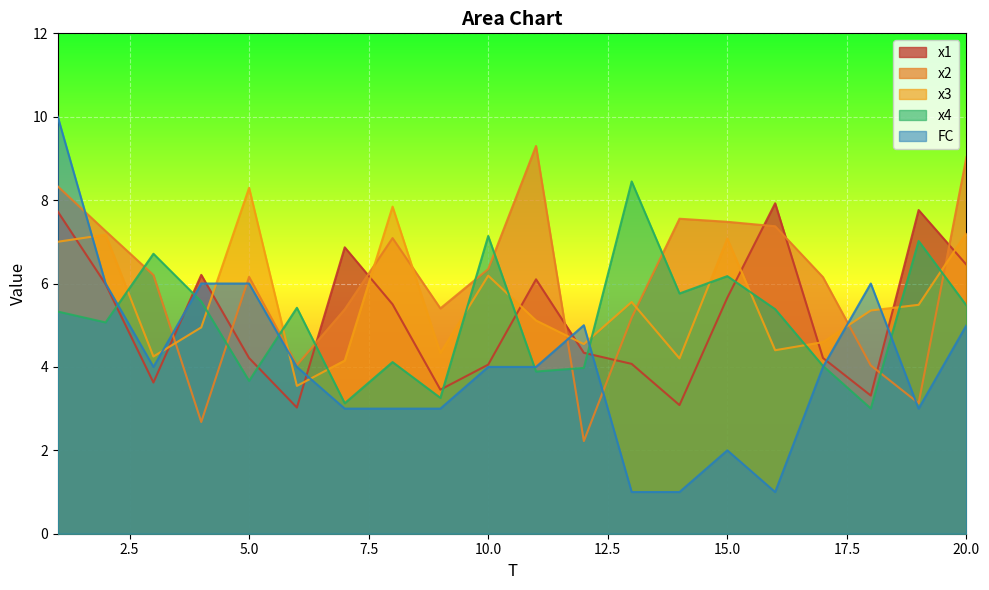

Reading right to left, extract all data points from this chart.

x1: 6.5	7.8	3.3	4.2	7.9	5.7	3.1	4.1	4.3	6.1	4.1	3.5	5.5	6.9	3.0	4.2	6.2	3.6	6.0	7.7
x2: 9.0	3.1	4.0	6.2	7.4	7.5	7.6	5.2	2.2	9.3	6.3	5.4	7.1	5.4	4.0	6.2	2.7	6.2	7.3	8.3
x3: 7.2	5.5	5.4	4.6	4.4	7.1	4.2	5.6	4.5	5.1	6.2	4.3	7.8	4.2	3.5	8.3	4.9	4.2	7.2	7.0
x4: 5.5	7.0	3.0	4.0	5.4	6.2	5.8	8.4	4.0	3.9	7.1	3.3	4.1	3.1	5.4	3.7	5.6	6.7	5.1	5.3
FC: 5.0	3.0	6.0	4.0	1.0	2.0	1.0	1.0	5.0	4.0	4.0	3.0	3.0	3.0	4.0	6.0	6.0	4.0	6.0	10.0